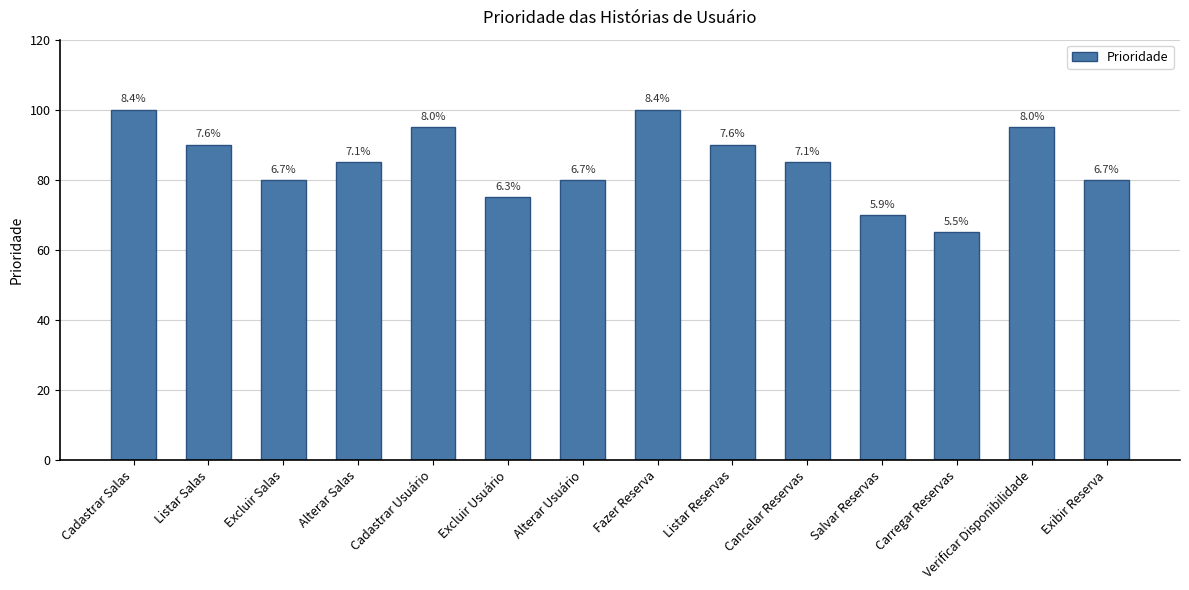

Which category has the highest value across all series?

Cadastrar Salas